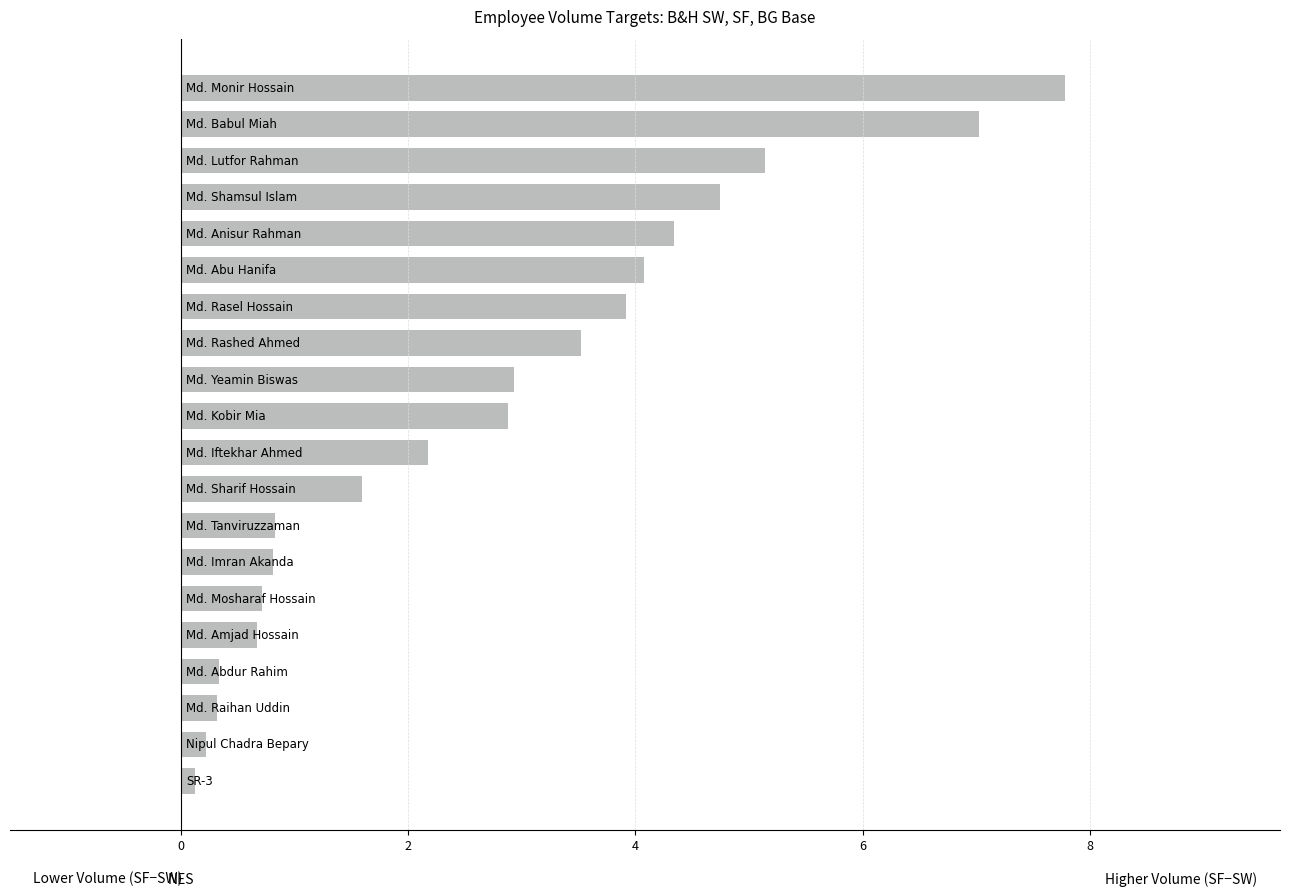

Reading bottom to top, what are all the values shown in this chart?

0.1	0.2	0.3	0.3	0.7	0.7	0.8	0.8	1.6	2.2	2.9	2.9	3.5	3.9	4.1	4.3	4.7	5.1	7.0	7.8